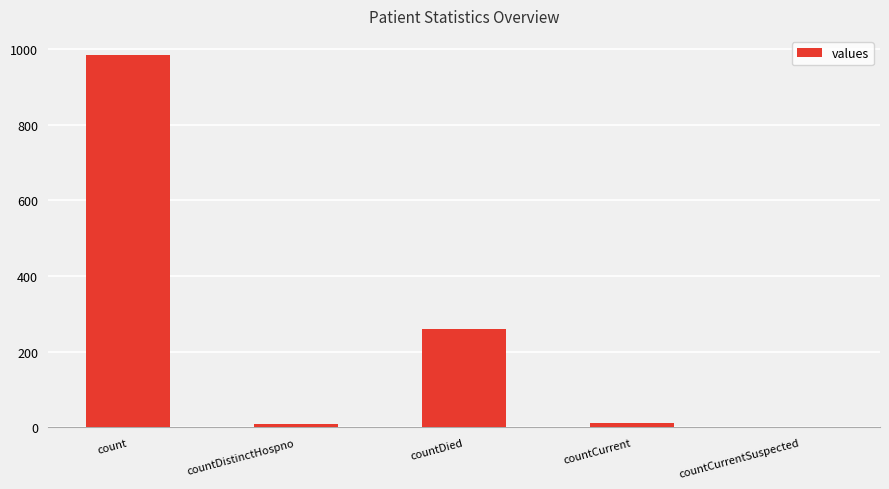

What is the difference between the values at countDied and countCurrentSuspected?

261